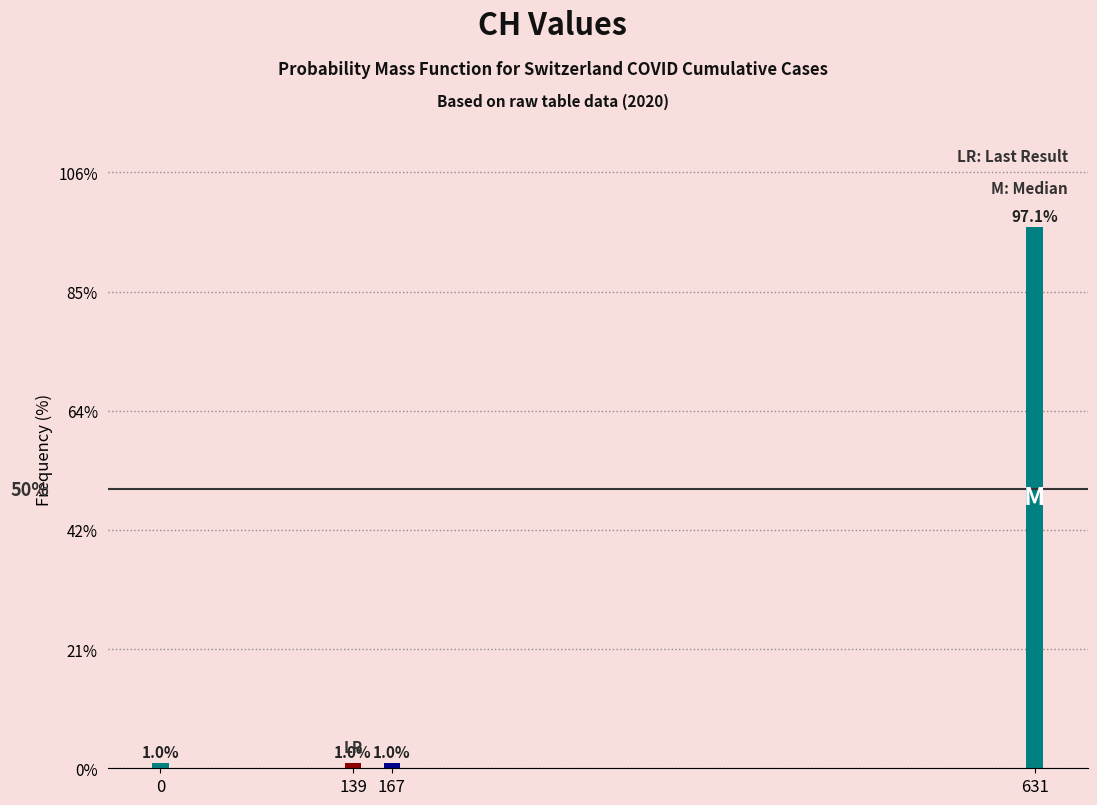

Reading left to right, extract all data points from this chart.

1.0	1.0	1.0	97.1